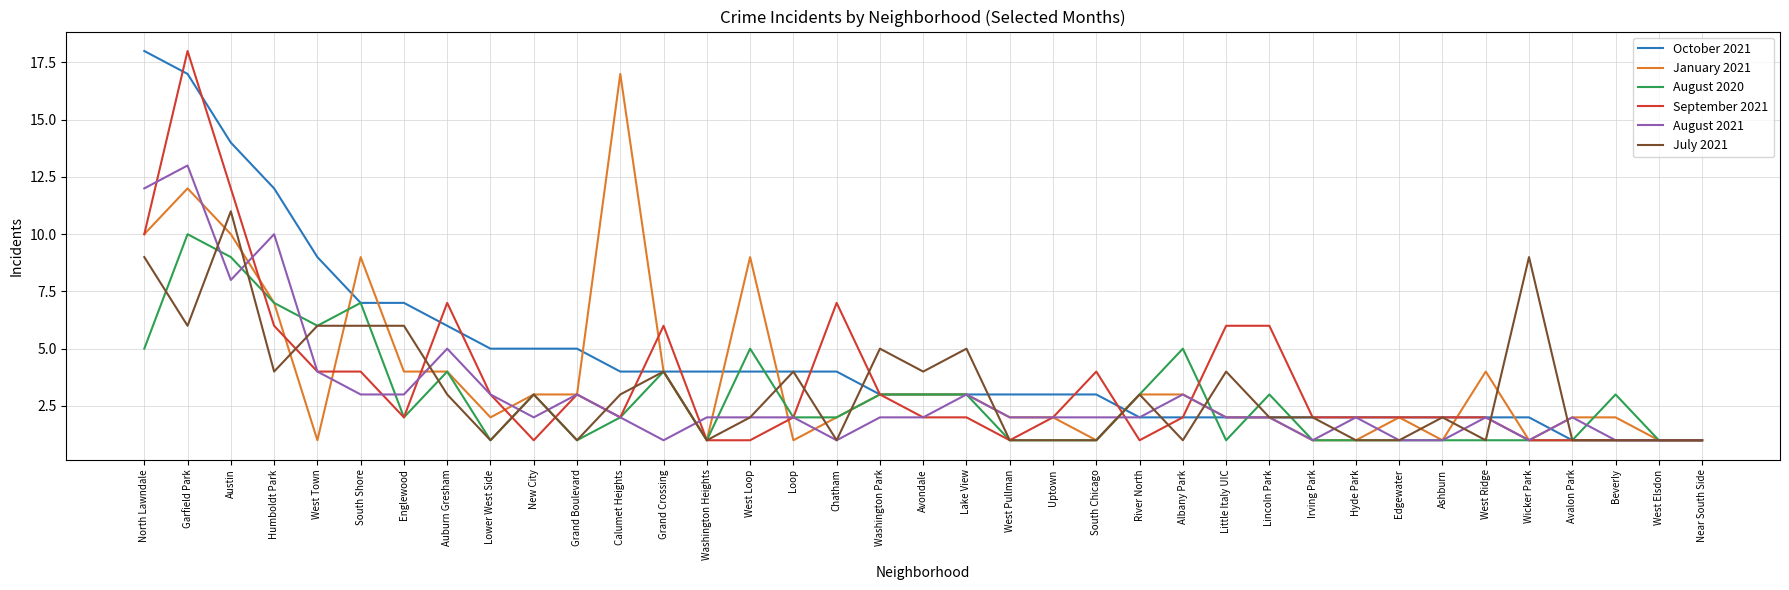

What position from the right is Grand Crossing?

25